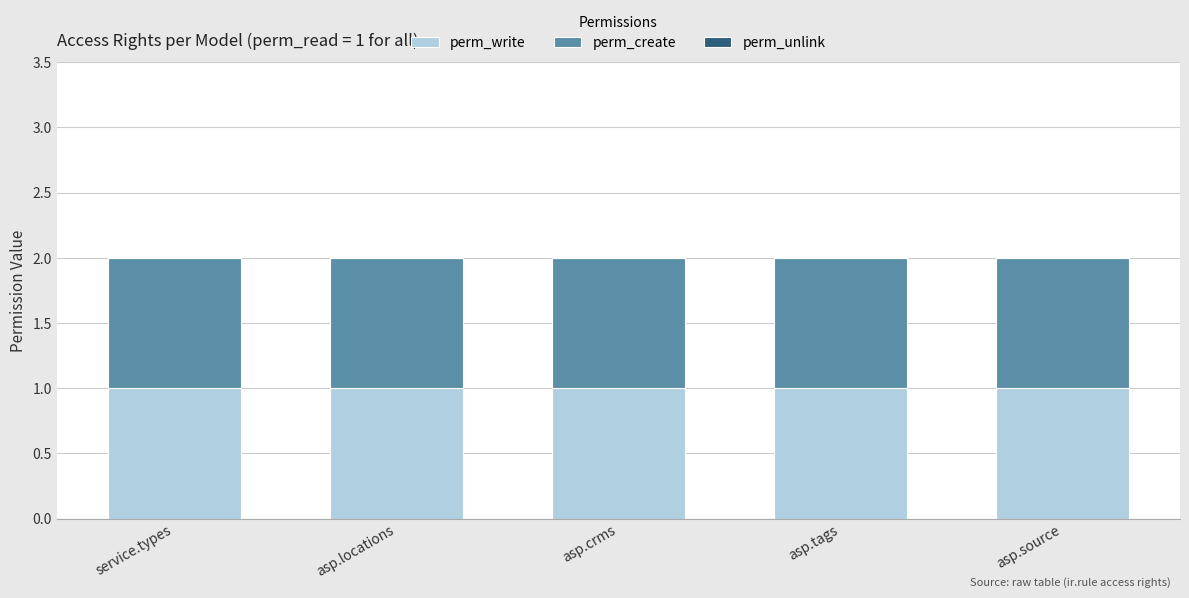

What is the total value across all series at asp.crms?

2